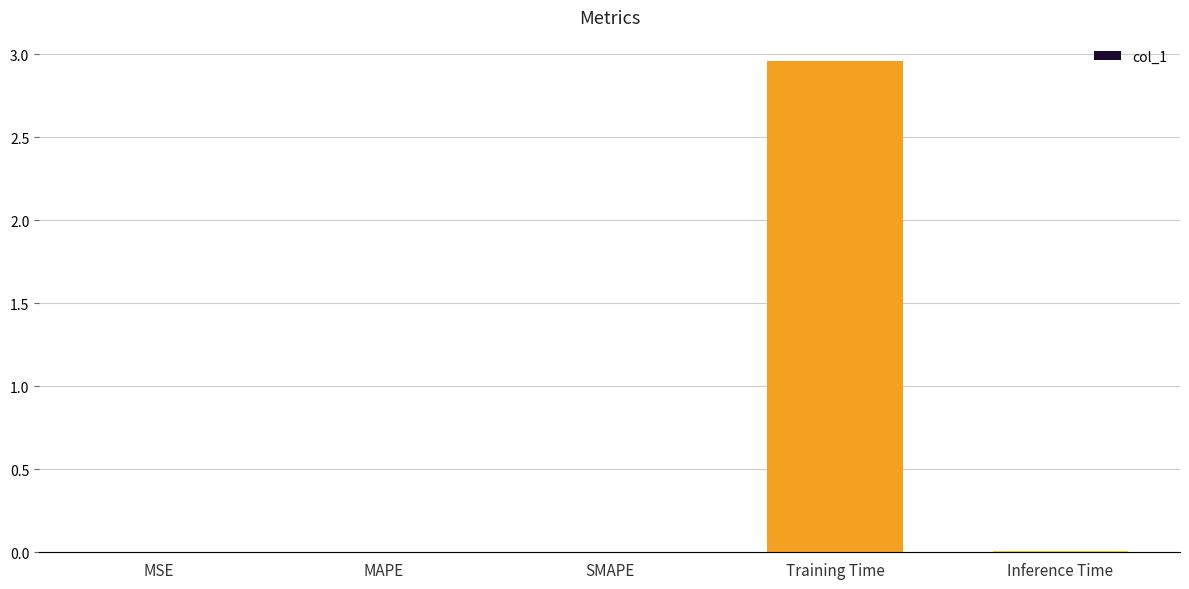

Are the bars grouped side by side (vs. stacked)?

No